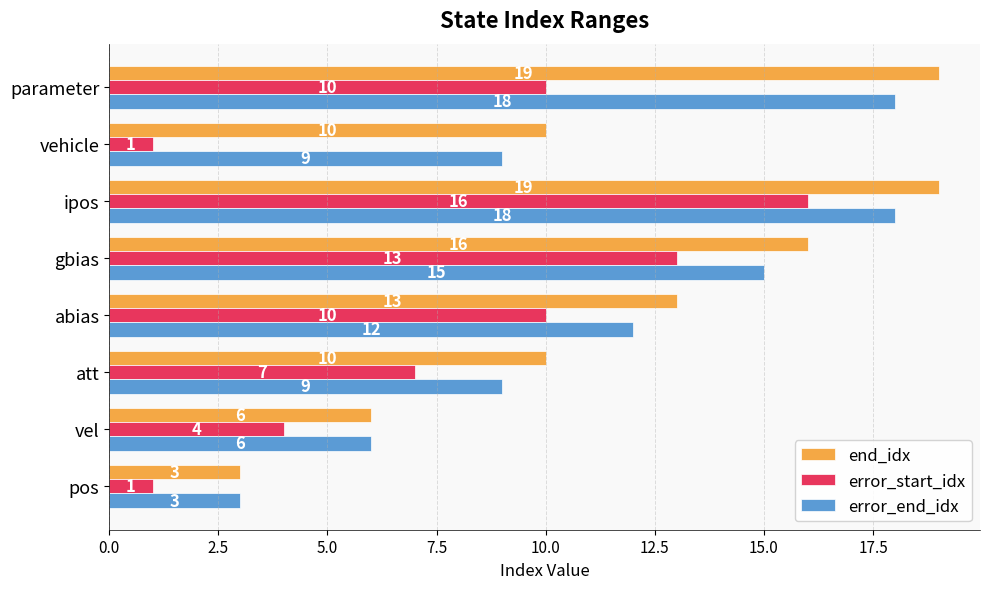

Count the end_idx values in the range 10 to 19.

6